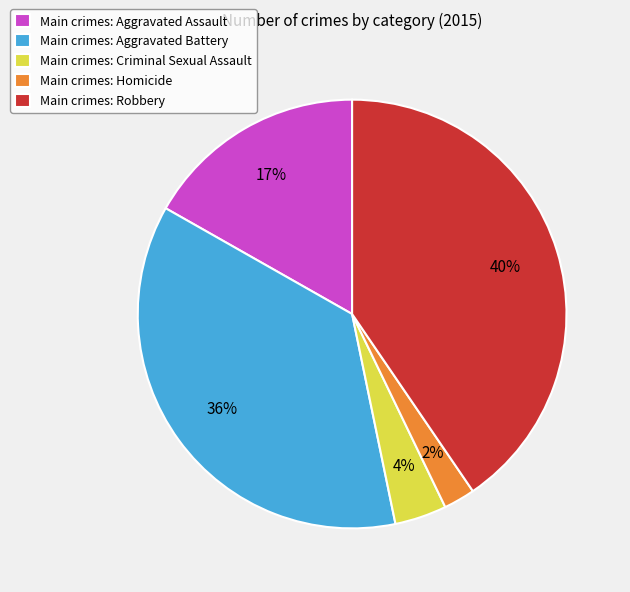

What percentage is the Main crimes: Homicide slice, to the nearest percent?

2%